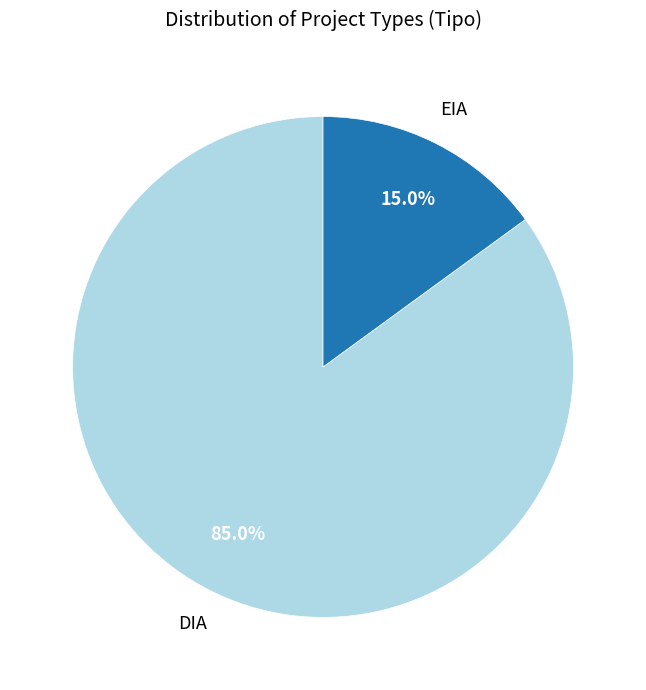

Is the sum of DIA and EIA greater than half?

Yes